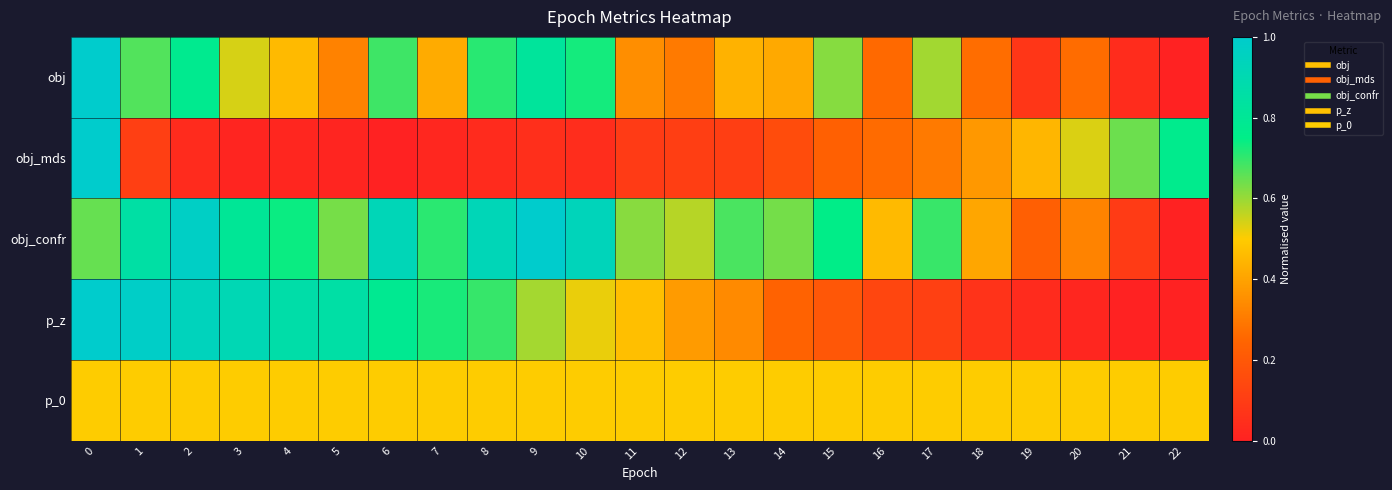

Reading right to left, extract all data points from this chart.

row_0: 22=0.0	21=0.0	20=0.3	19=0.1	18=0.3	17=0.6	16=0.3	15=0.6	14=0.4	13=0.4	12=0.3	11=0.3	10=0.7	9=0.8	8=0.7	7=0.4	6=0.7	5=0.3	4=0.5	3=0.5	2=0.8	1=0.7	0=1.0
row_1: 22=0.8	21=0.6	20=0.5	19=0.4	18=0.4	17=0.3	16=0.3	15=0.2	14=0.2	13=0.1	12=0.1	11=0.1	10=0.0	9=0.1	8=0.0	7=0.0	6=0.0	5=0.0	4=0.0	3=0.0	2=0.0	1=0.1	0=1.0
row_2: 22=0.0	21=0.1	20=0.3	19=0.2	18=0.4	17=0.7	16=0.5	15=0.8	14=0.6	13=0.7	12=0.6	11=0.6	10=0.9	9=1.0	8=0.9	7=0.7	6=0.9	5=0.6	4=0.7	3=0.8	2=1.0	1=0.9	0=0.6
row_3: 22=0.0	21=0.0	20=0.0	19=0.0	18=0.1	17=0.1	16=0.1	15=0.2	14=0.2	13=0.3	12=0.4	11=0.5	10=0.5	9=0.6	8=0.7	7=0.7	6=0.8	5=0.9	4=0.9	3=0.9	2=0.9	1=1.0	0=1.0
row_4: 22=0.5	21=0.5	20=0.5	19=0.5	18=0.5	17=0.5	16=0.5	15=0.5	14=0.5	13=0.5	12=0.5	11=0.5	10=0.5	9=0.5	8=0.5	7=0.5	6=0.5	5=0.5	4=0.5	3=0.5	2=0.5	1=0.5	0=0.5